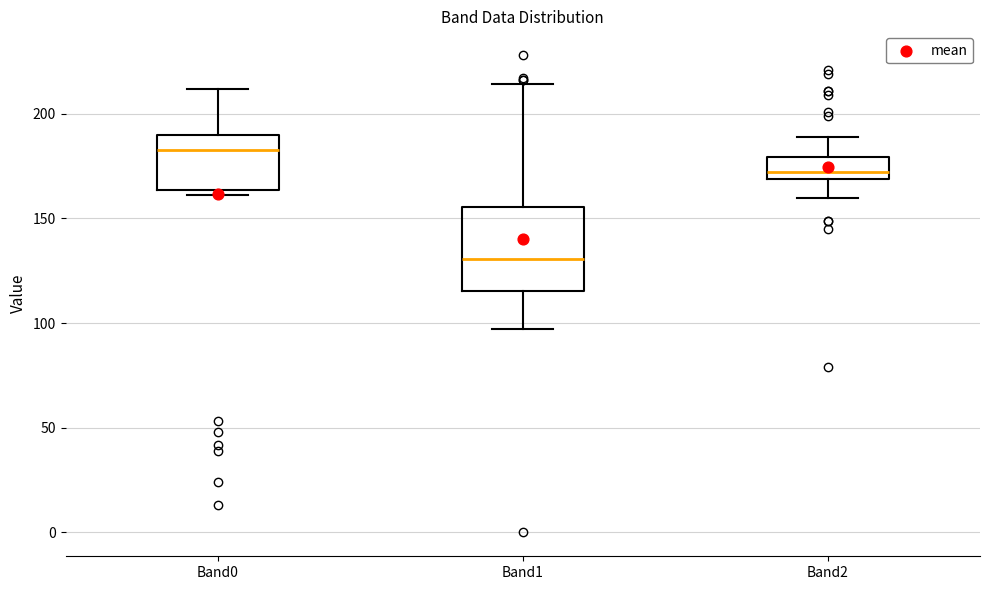

Where does the lower whisker of the box for Band2 end on the y-axis? The values are not printed on the chart, so give them approximately, as read against the axis.

160